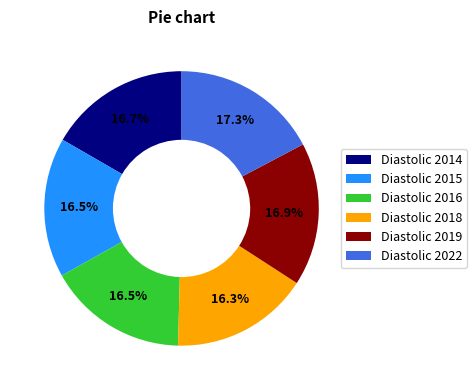

Combined, do Diastolic 2015 and Diastolic 2014 account for over 50%?

No